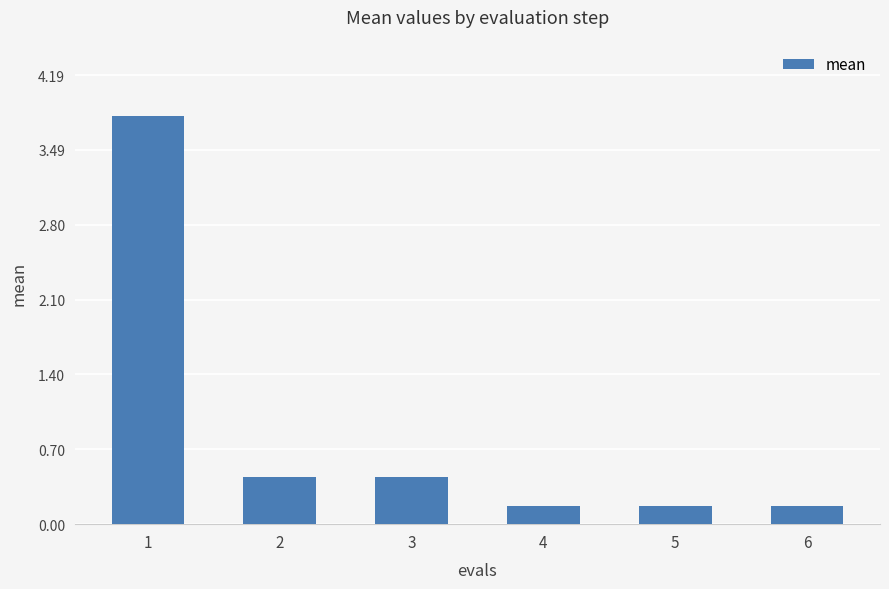

What is the average value?

0.9